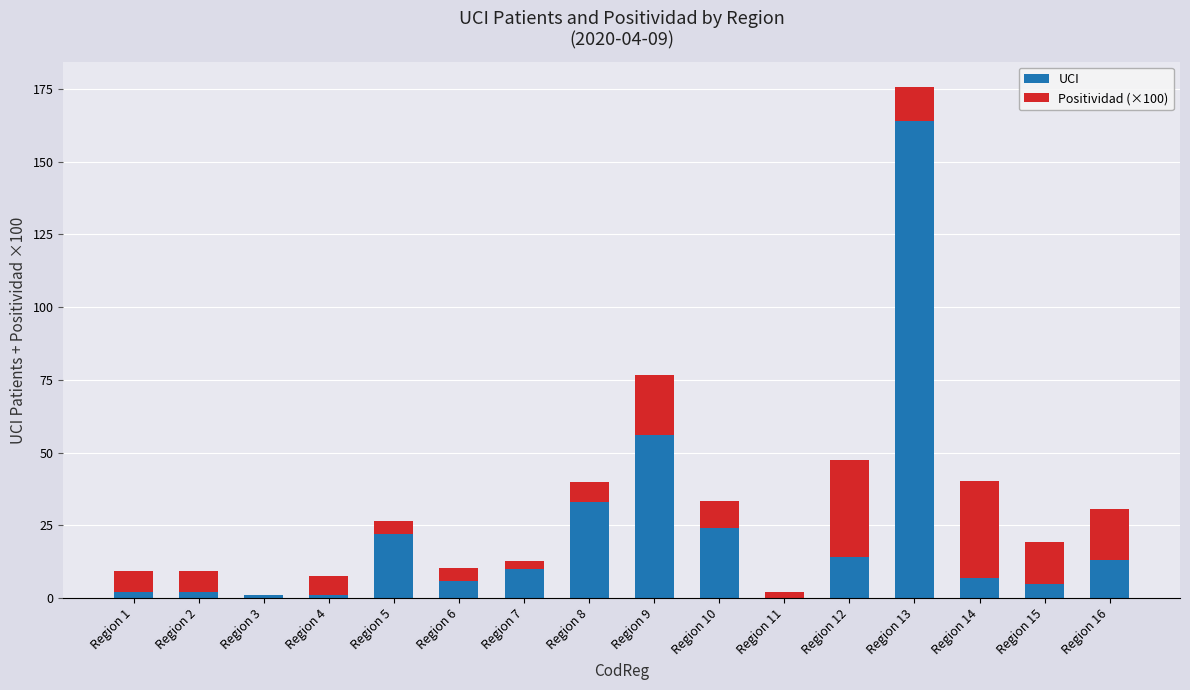

Which category has the highest value in the UCI series?

Region 13